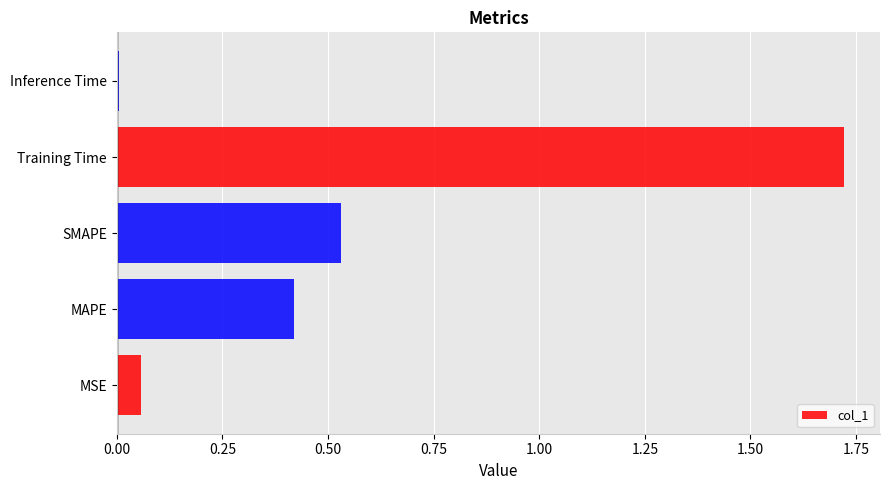

Is it true that the value at MSE is 0.0?

False